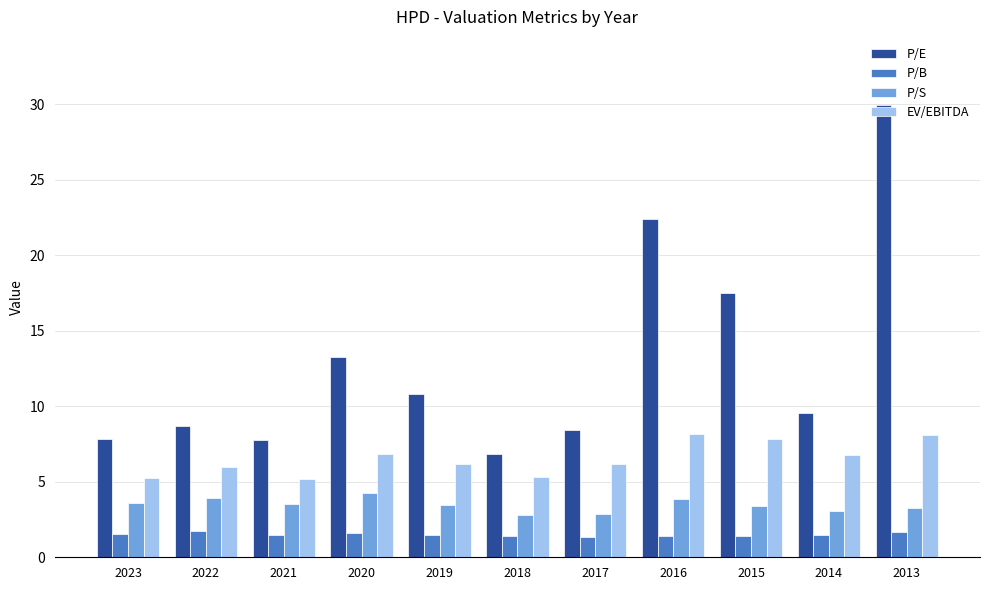

What is the difference between the maximum and second lowest values in the P/B series?

0.4